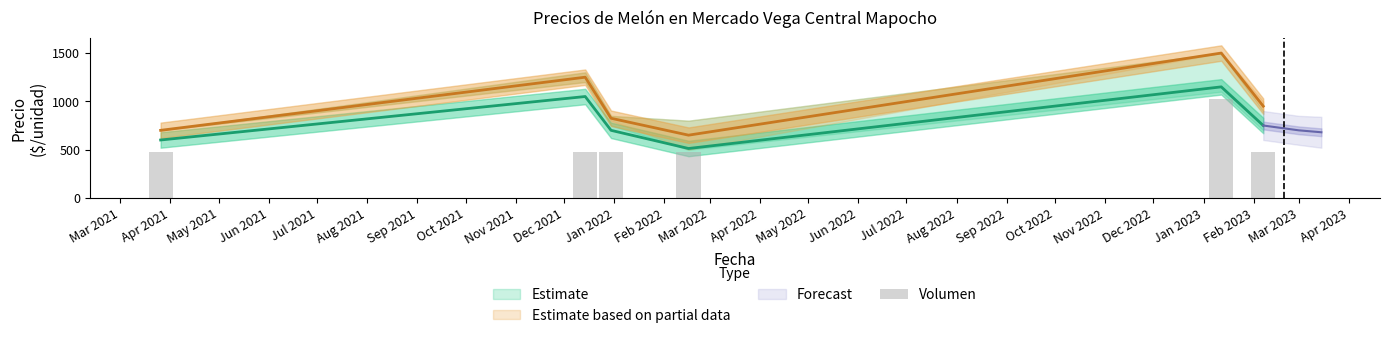

How many bars are there in each group?

6